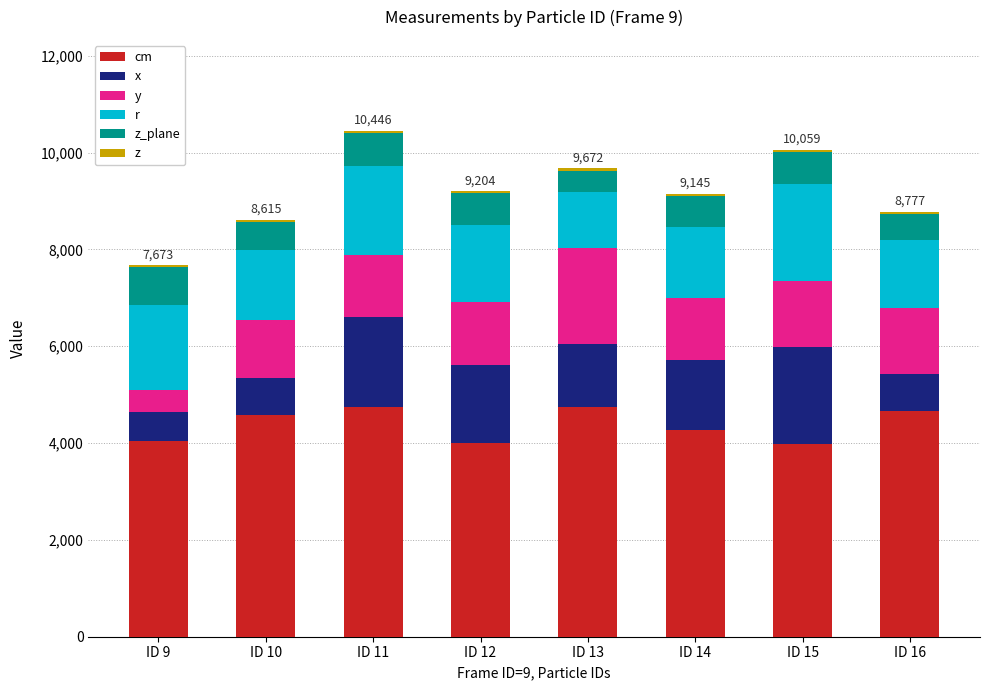

Are the bars grouped side by side (vs. stacked)?

No